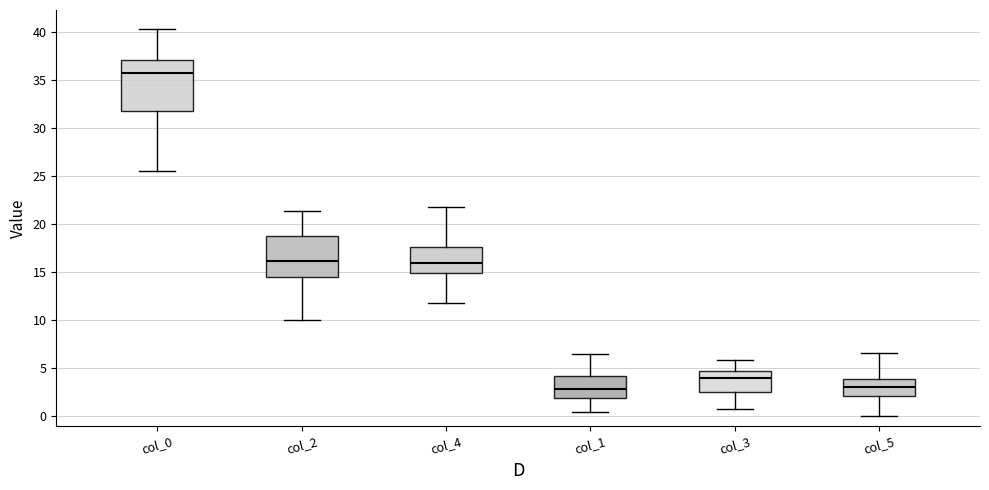

Which box's median line is the highest?

col_0